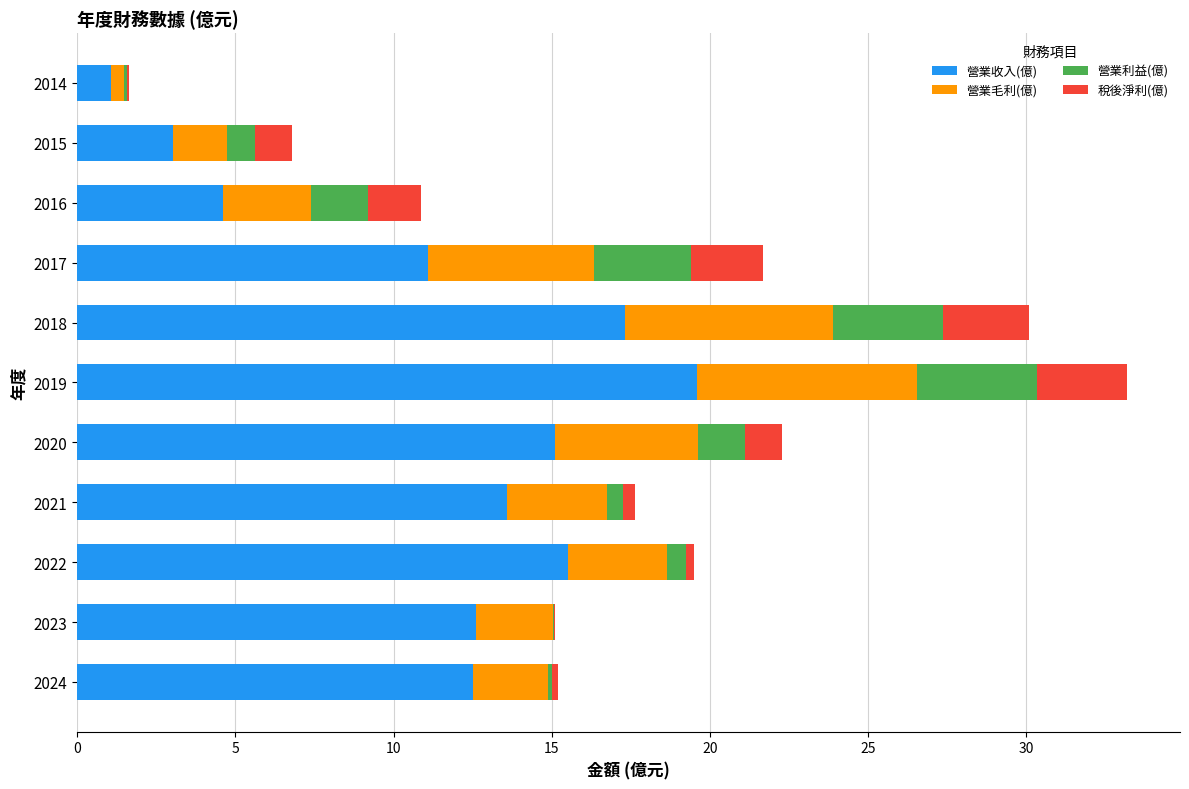

What is the total value across all series at 2018?

30.1